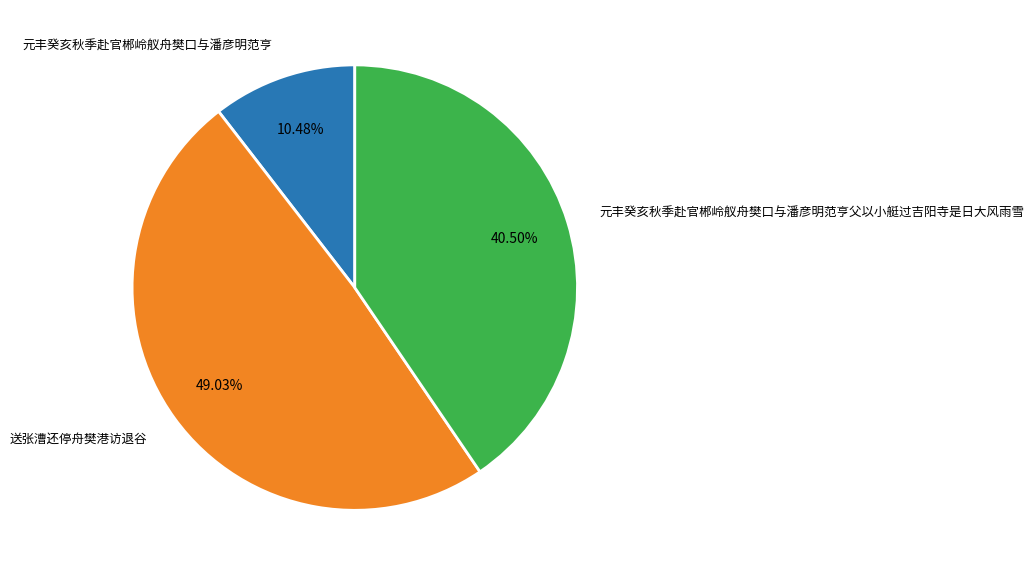

Approximately how many times larger is the value at 元丰癸亥秋季赴官郴岭舣舟樊口与潘彦明范亨父以小艇过吉阳寺是日大风雨雪 compared to 元丰癸亥秋季赴官郴岭舣舟樊口与潘彦明范亨?

3.9